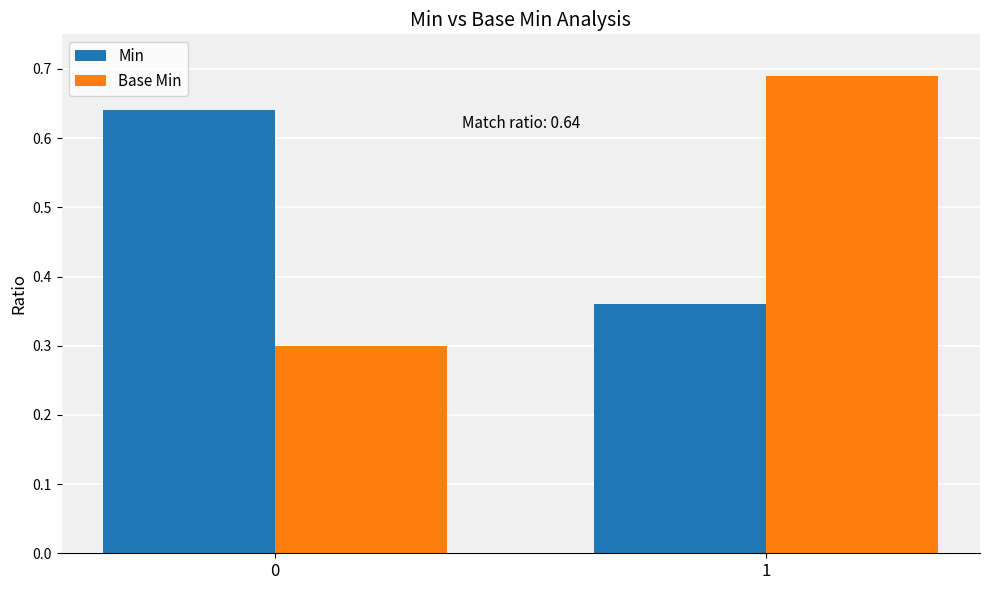

At 1, list the series in order from smallest to largest.

Min, Base Min